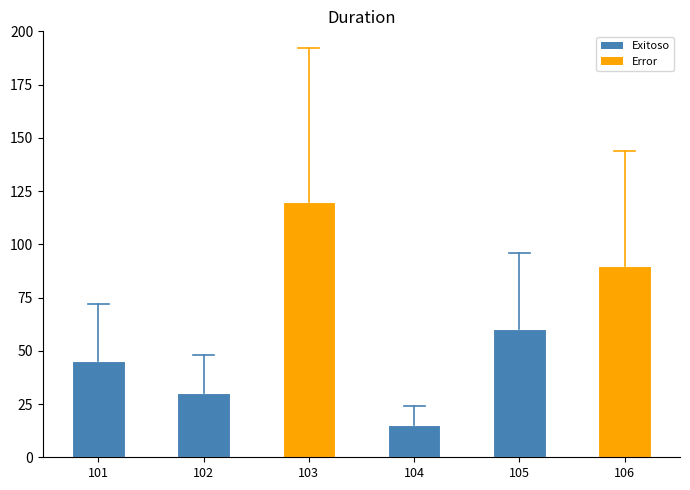

What is the difference between the values at 102 and 105?

30